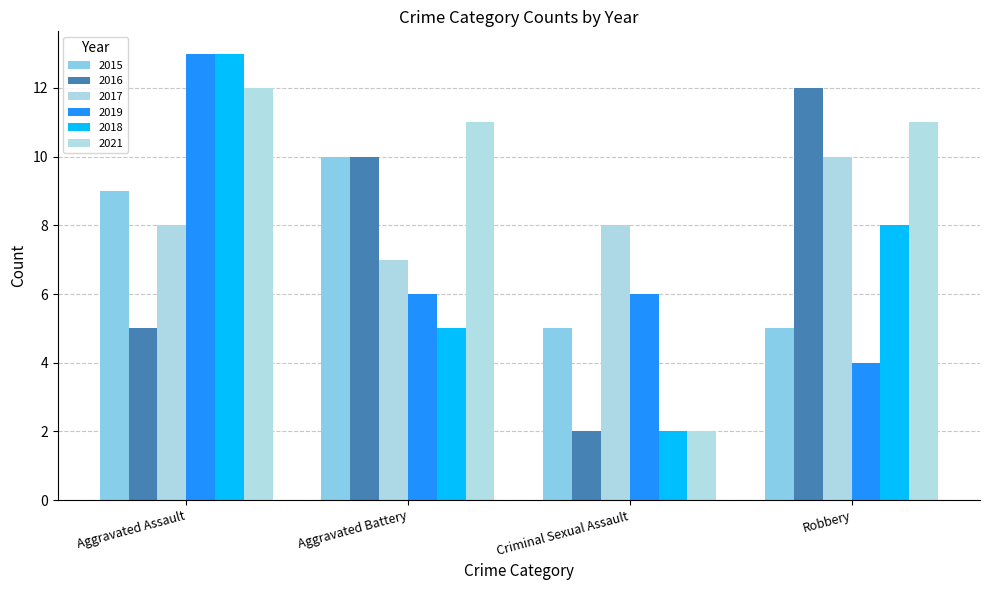

What is the difference between the maximum and minimum values in the 2015 series?

5